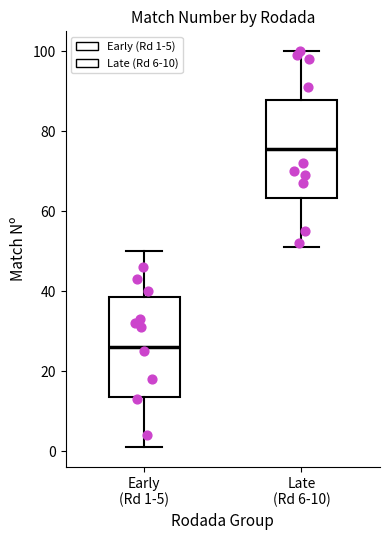

Reading left to right, read every box against the y-axis: the position of its median line, the range the box covers, and the ends of its whiskers. The values are not printed on the chart, so give them approximately, as read against the axis.

Early (Rd 1-5): median 26, box 14 to 38, whiskers 2 to 50
Late (Rd 6-10): median 76, box 64 to 88, whiskers 52 to 100